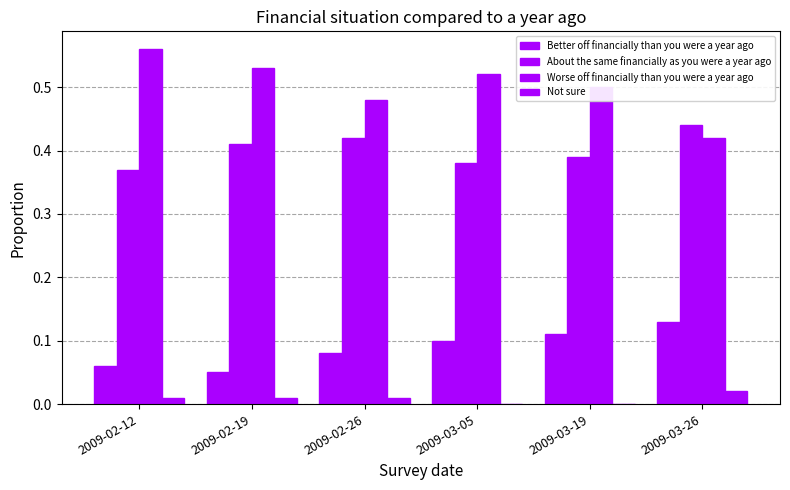

Rank the categories by Better off financially than you were a year ago value from lowest to highest.

2009-02-19, 2009-02-12, 2009-02-26, 2009-03-05, 2009-03-19, 2009-03-26